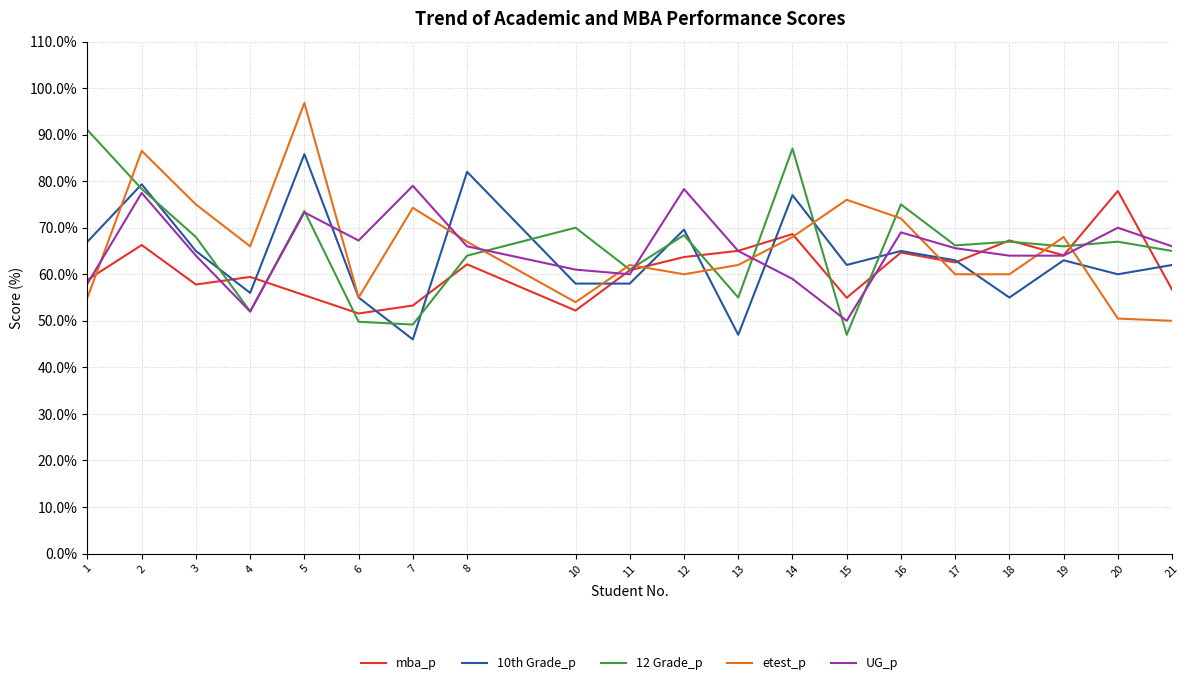

Is the value of 10th Grade_p at 11 greater than the value of UG_p at 13?

No